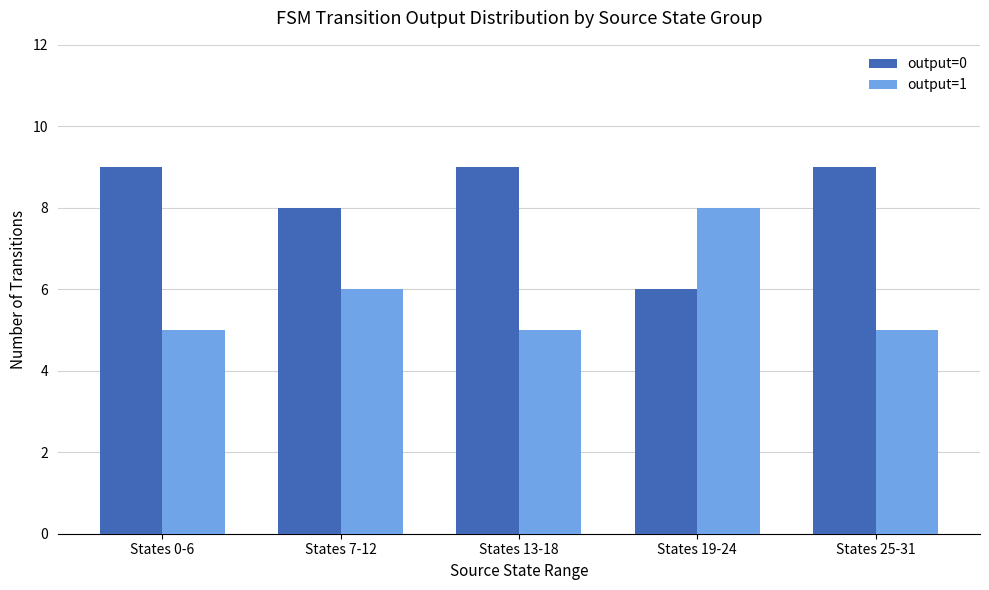

What position from the left is States 25-31?

5